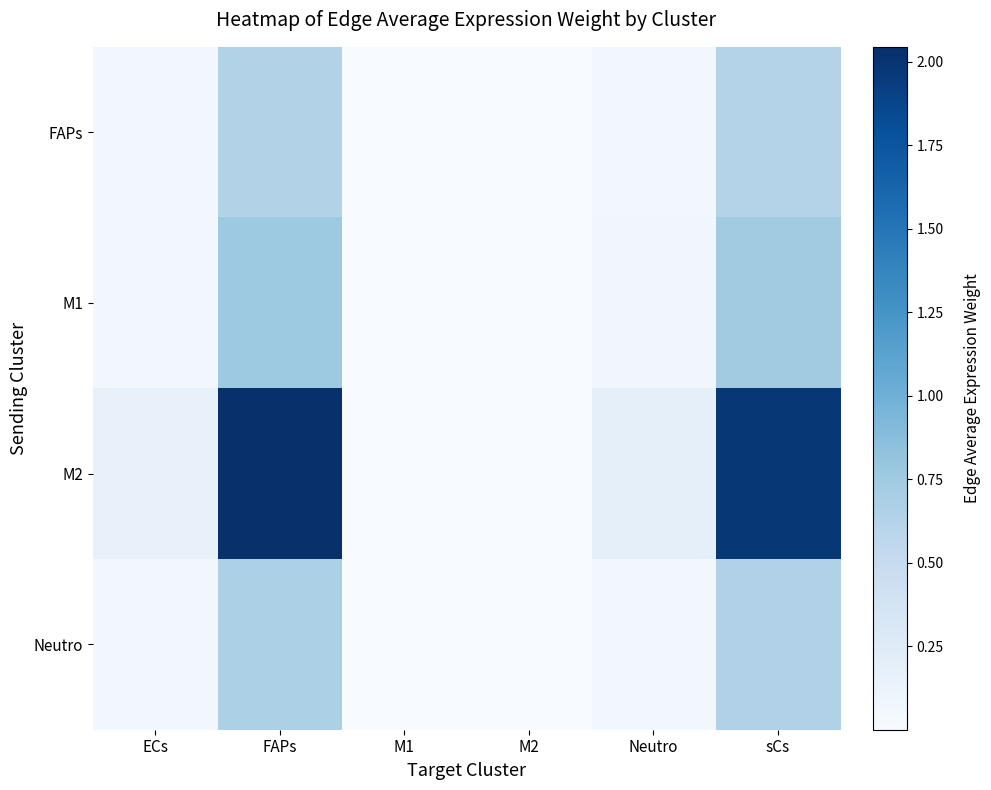

Rank the series at M1 from lowest to highest value.

FAPs, Neutro, M1, M2